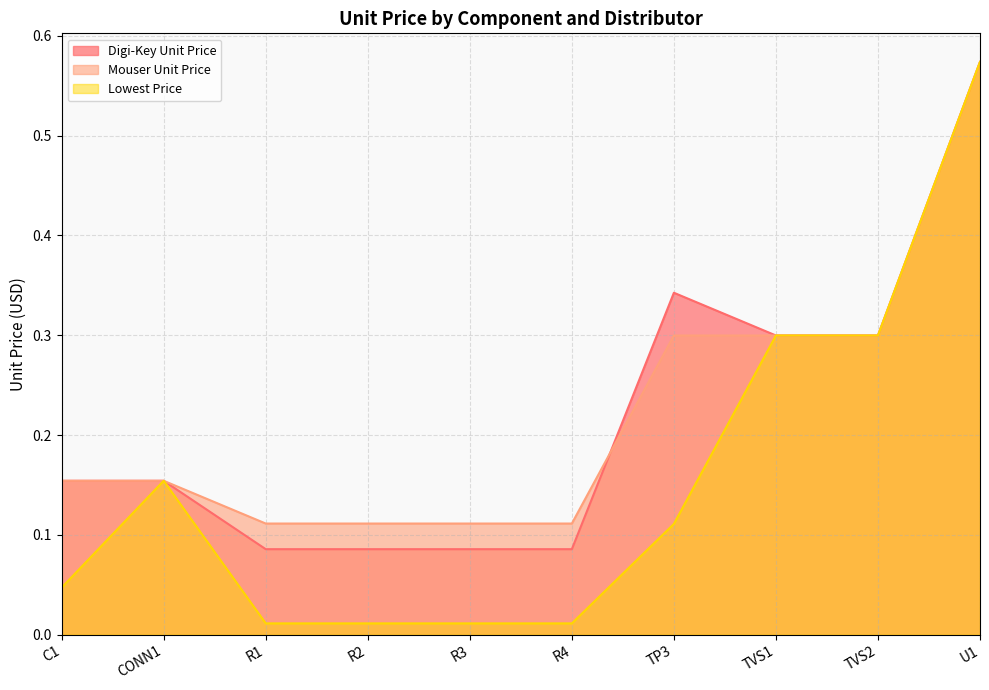

What is the difference between the Lowest Price values at C1 and TVS2?

0.3